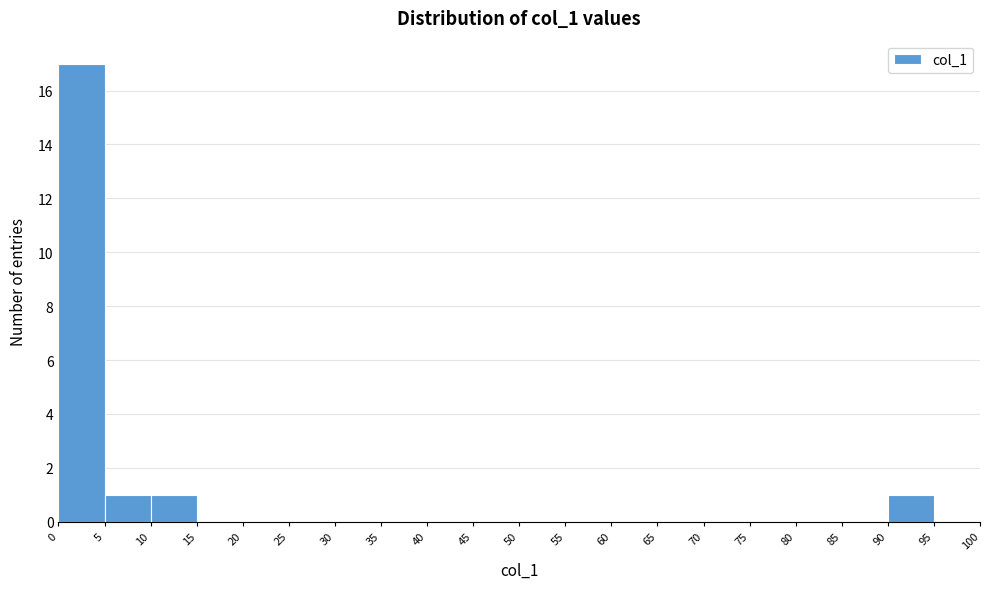

Which range on the x-axis has the tallest bar?

0 to 5